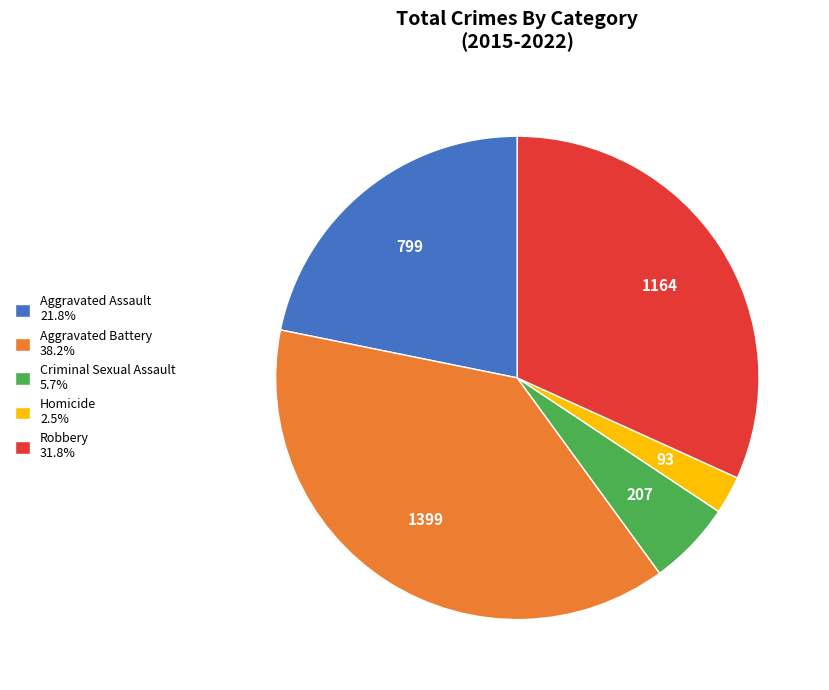

Do Robbery 31.8% and Aggravated Battery 38.2% together represent more than half of the pie?

Yes